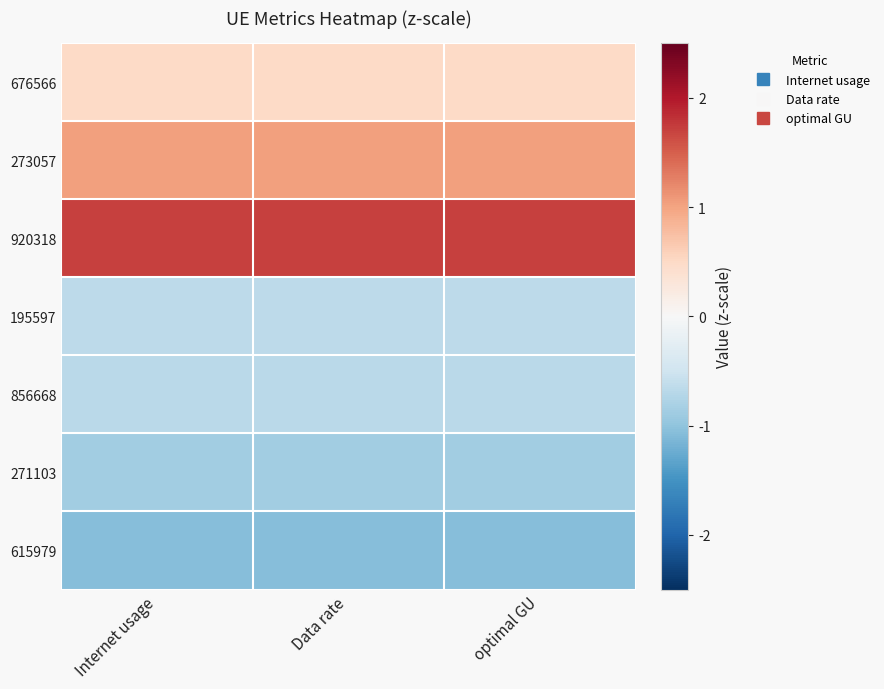

Reading left to right, transcribe all the data shown in this chart.

676566: Internet usage=0.5	Data rate=0.5	optimal GU=0.5
273057: Internet usage=1.0	Data rate=1.0	optimal GU=1.0
920318: Internet usage=1.7	Data rate=1.7	optimal GU=1.7
195597: Internet usage=-0.7	Data rate=-0.7	optimal GU=-0.7
856668: Internet usage=-0.7	Data rate=-0.7	optimal GU=-0.7
271103: Internet usage=-0.9	Data rate=-0.9	optimal GU=-0.9
615979: Internet usage=-1.1	Data rate=-1.1	optimal GU=-1.1